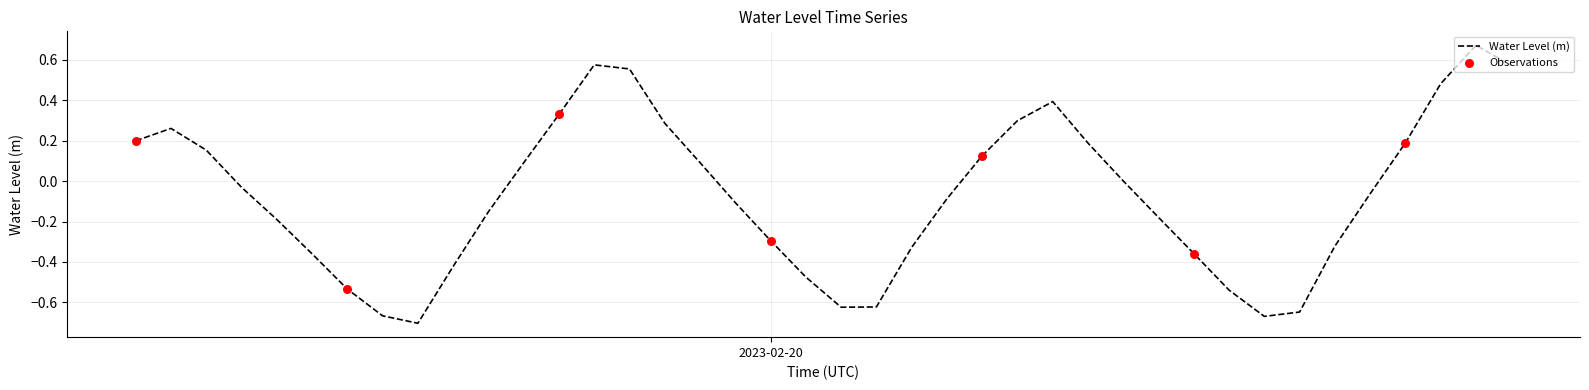

What is the difference between the maximum and minimum values?

1.4